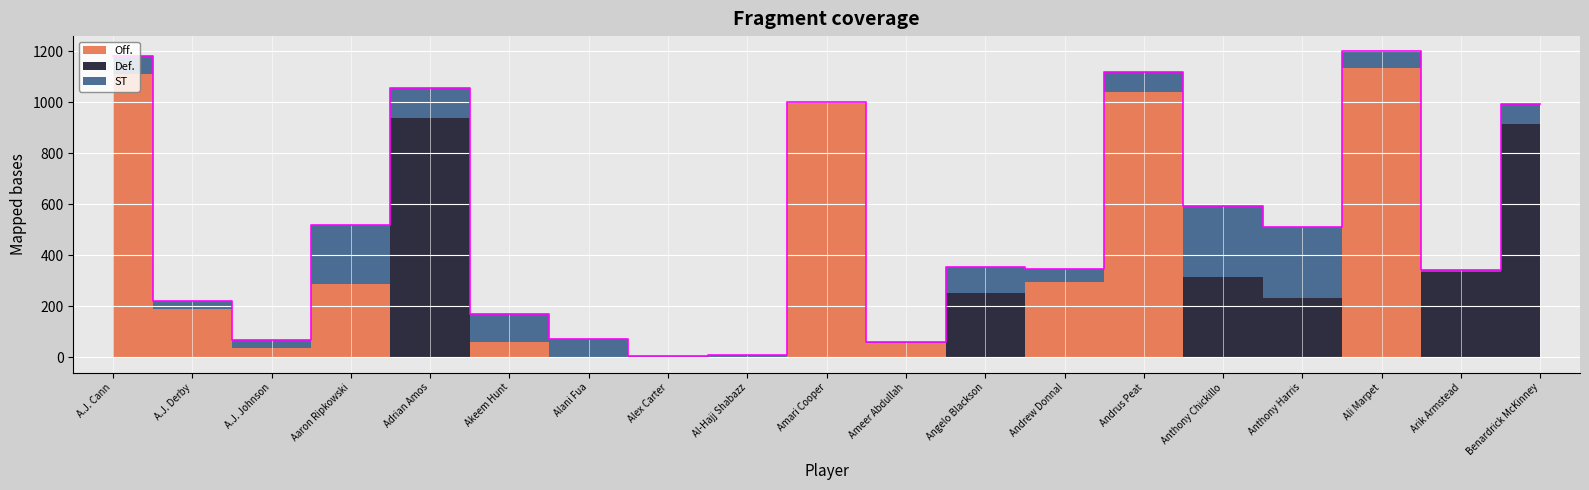

At which label is Off. closest to 567?

Andrew Donnal